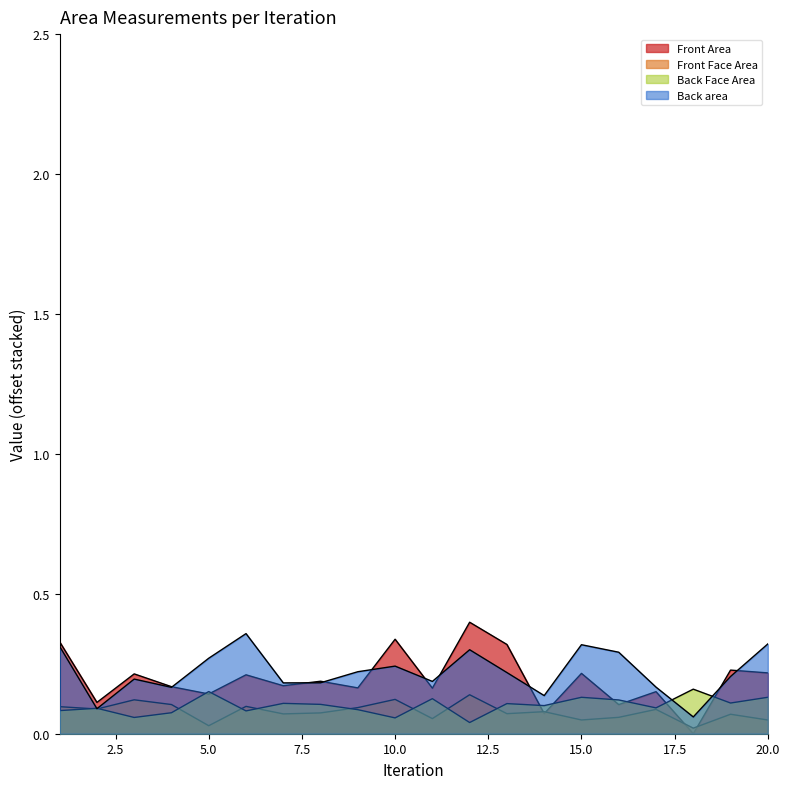

Reading left to right, what are all the values shown in this chart?

Front Area: 1=0.3	2=0.1	3=0.2	4=0.2	5=0.1	6=0.2	7=0.2	8=0.2	9=0.2	10=0.3	11=0.2	12=0.4	13=0.3	14=0.1	15=0.2	16=0.1	17=0.2	18=0.0	19=0.2	20=0.2
Front Face Area: 1=0.1	2=0.1	3=0.1	4=0.1	5=0.0	6=0.1	7=0.1	8=0.1	9=0.1	10=0.1	11=0.1	12=0.1	13=0.1	14=0.1	15=0.0	16=0.1	17=0.1	18=0.0	19=0.1	20=0.0
Back Face Area: 1=0.1	2=0.1	3=0.1	4=0.1	5=0.2	6=0.1	7=0.1	8=0.1	9=0.1	10=0.1	11=0.1	12=0.0	13=0.1	14=0.1	15=0.1	16=0.1	17=0.1	18=0.2	19=0.1	20=0.1
Back area: 1=0.3	2=0.1	3=0.2	4=0.2	5=0.3	6=0.4	7=0.2	8=0.2	9=0.2	10=0.2	11=0.2	12=0.3	13=0.2	14=0.1	15=0.3	16=0.3	17=0.2	18=0.1	19=0.2	20=0.3